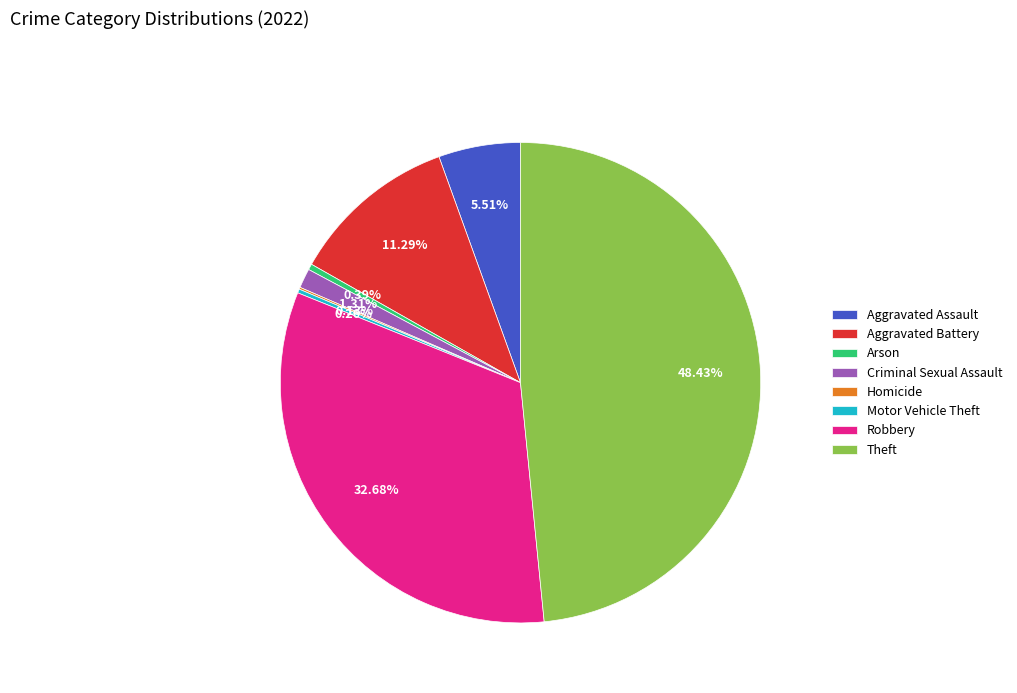

The Arson slice represents 6% of the pie. True or false?

False